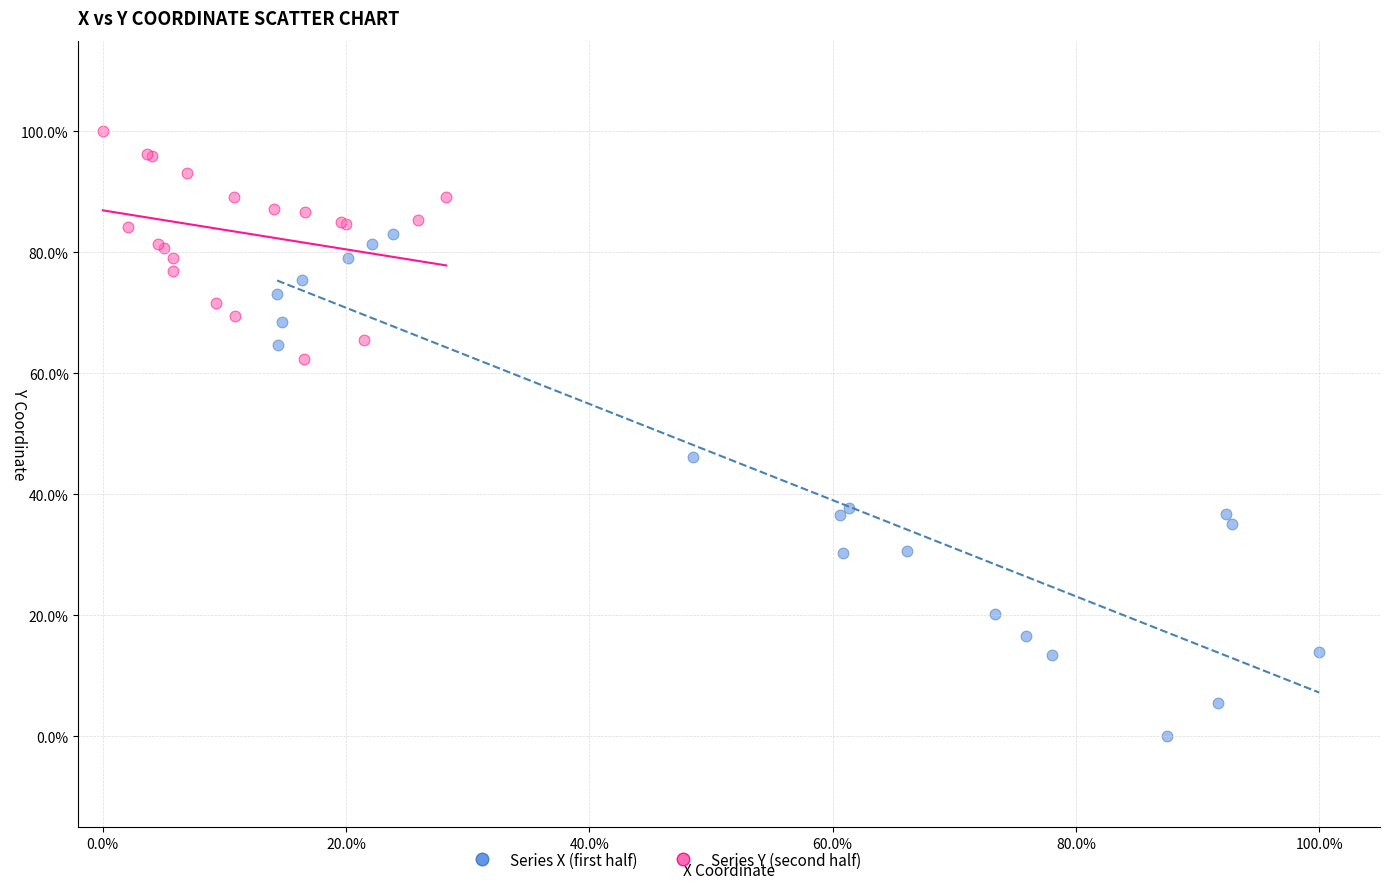

Which series reaches the maximum Y coordinate?

Series Y (second half)